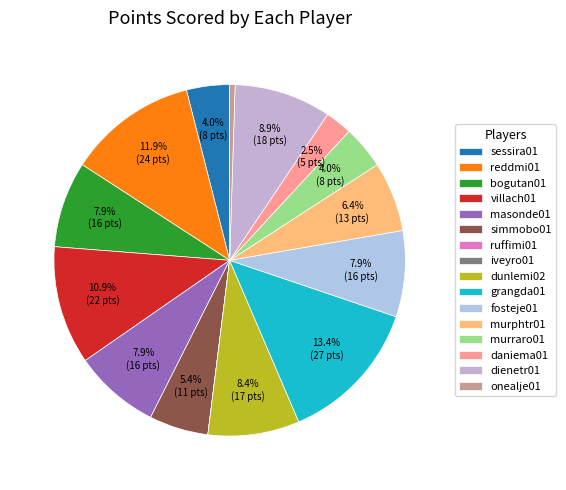

Combined, do bogutan01 and onealje01 account for over 50%?

No